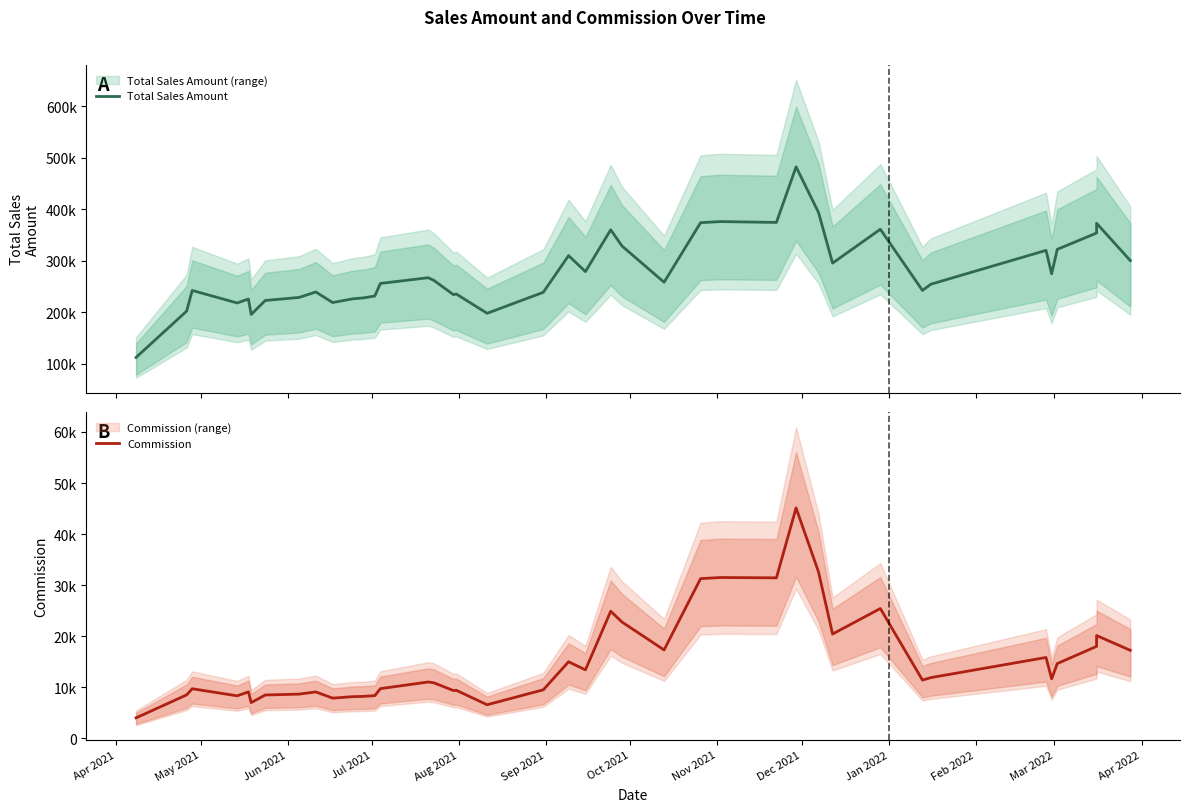

Between Apr 2021 and Aug 2021, which series saw the biggest shift?

Total Sales Amount